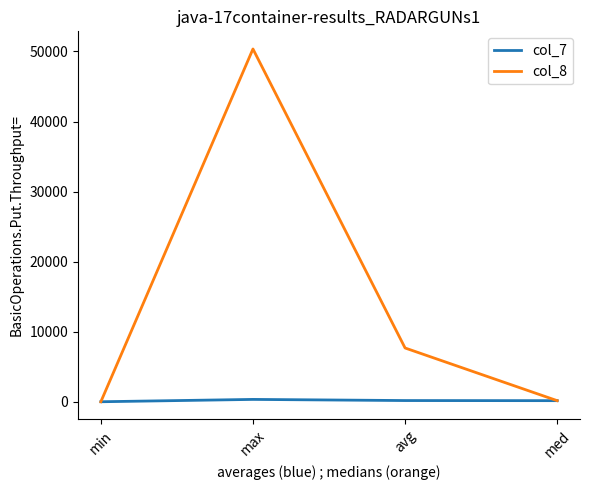

List the series in order of their overall mean, lowest first.

col_7, col_8